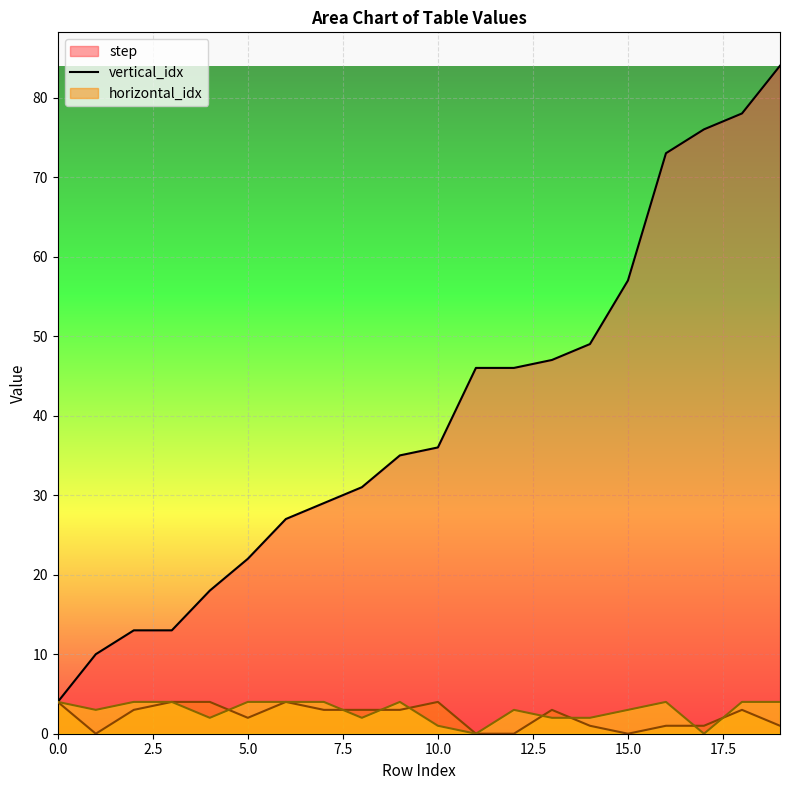

Between 12 and 16, which series saw the biggest shift?

step